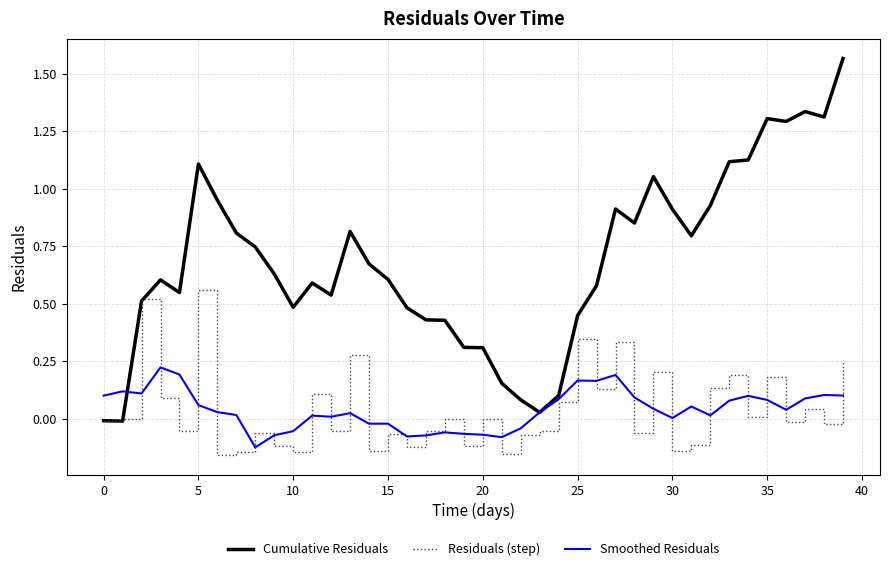

Which series has the largest total across all categories?

Cumulative Residuals